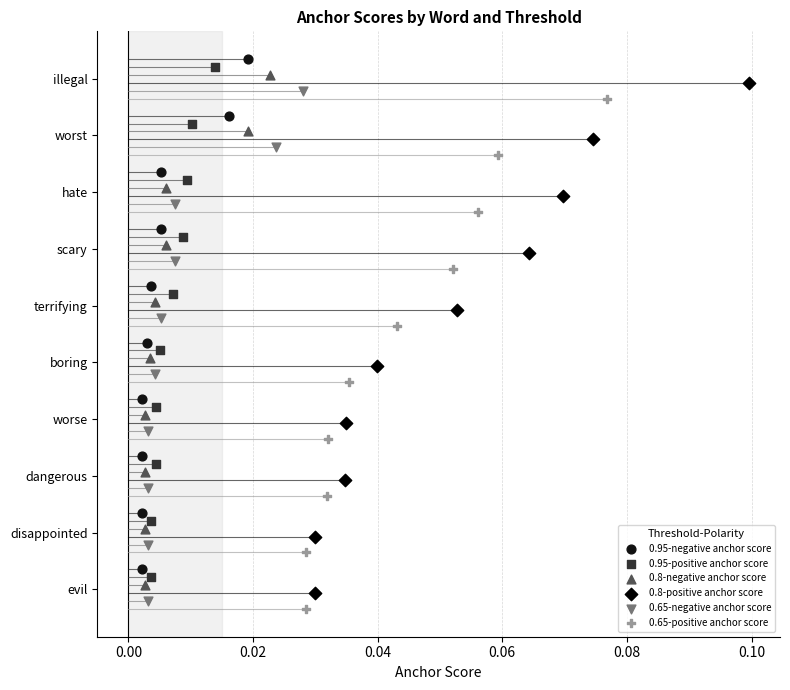

Which series has the widest spread of Y values?

0.95-negative anchor score